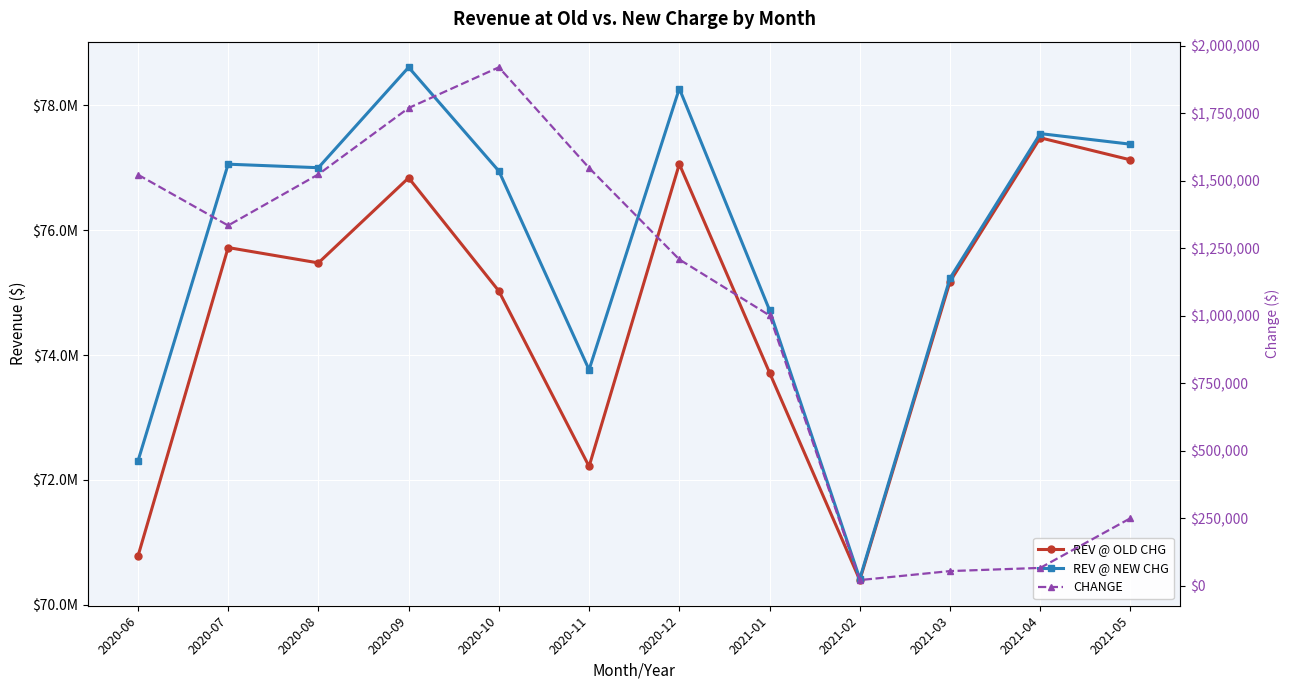

True or false: CHANGE and REV @ OLD CHG cross at least once.

False